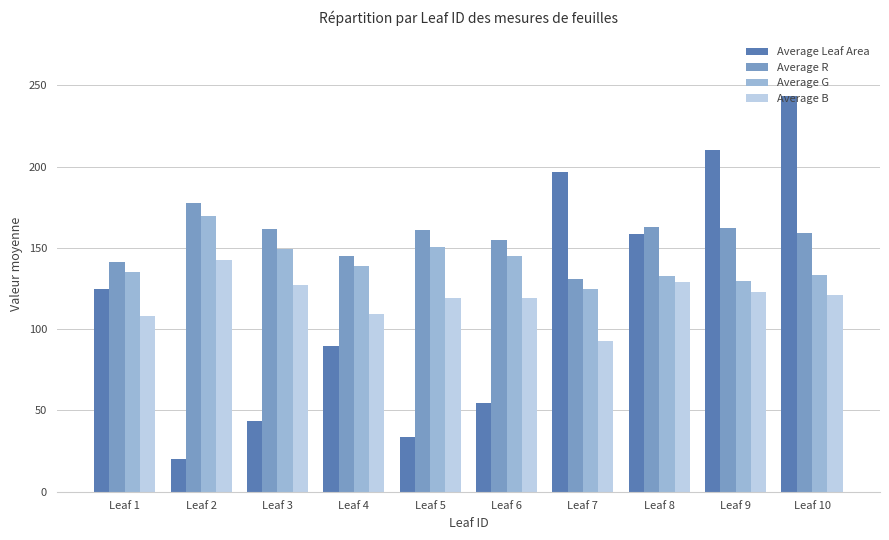

At Leaf 1, list the series in order from largest to smallest.

Average R, Average G, Average Leaf Area, Average B